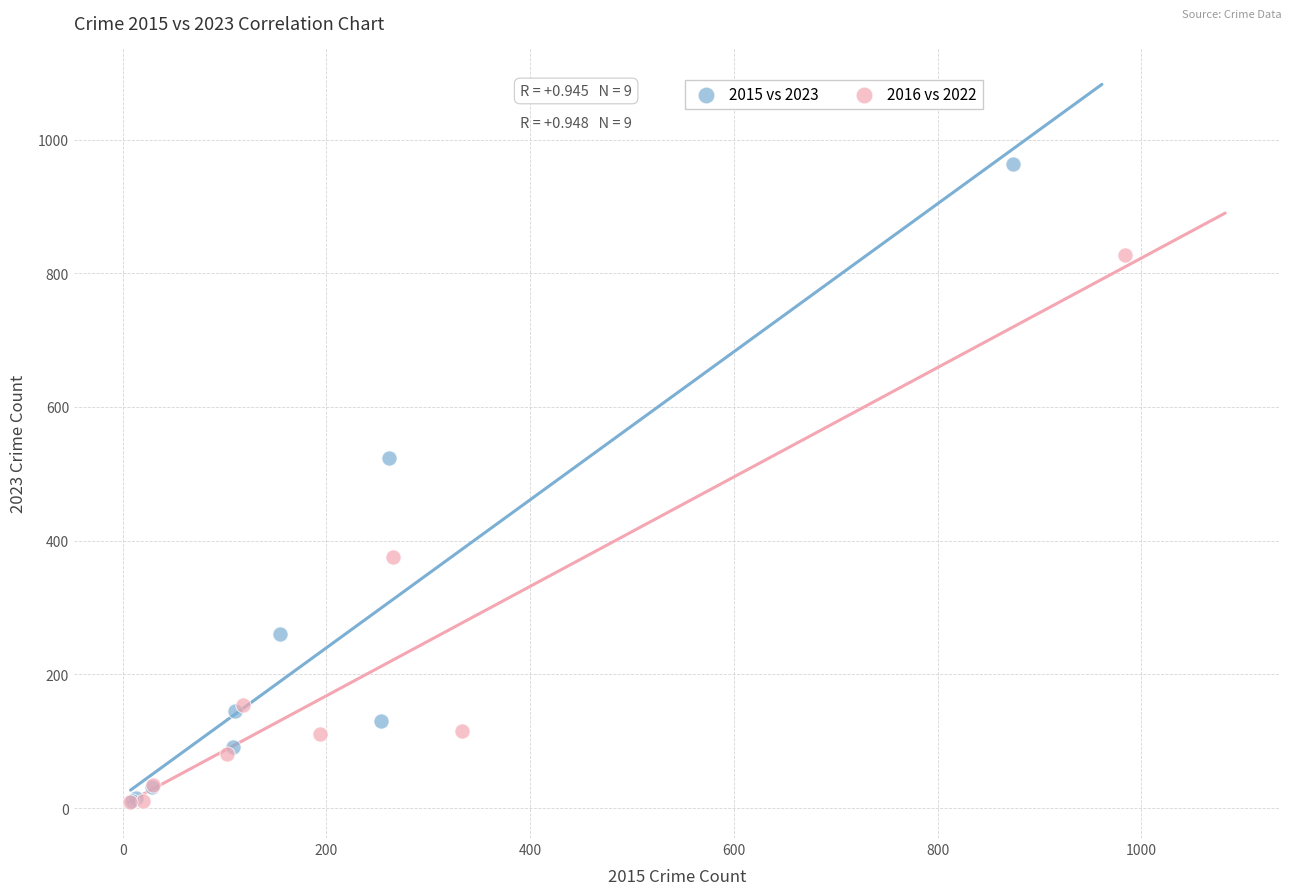

Which series reaches the maximum Y coordinate?

2015 vs 2023